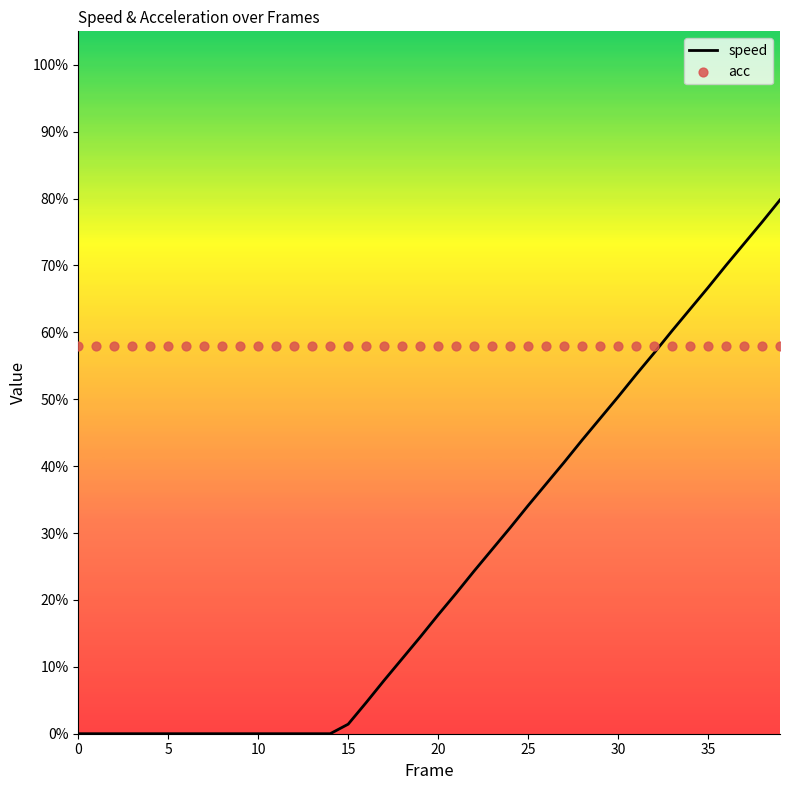

What is the total value across all series at 36?

1.3